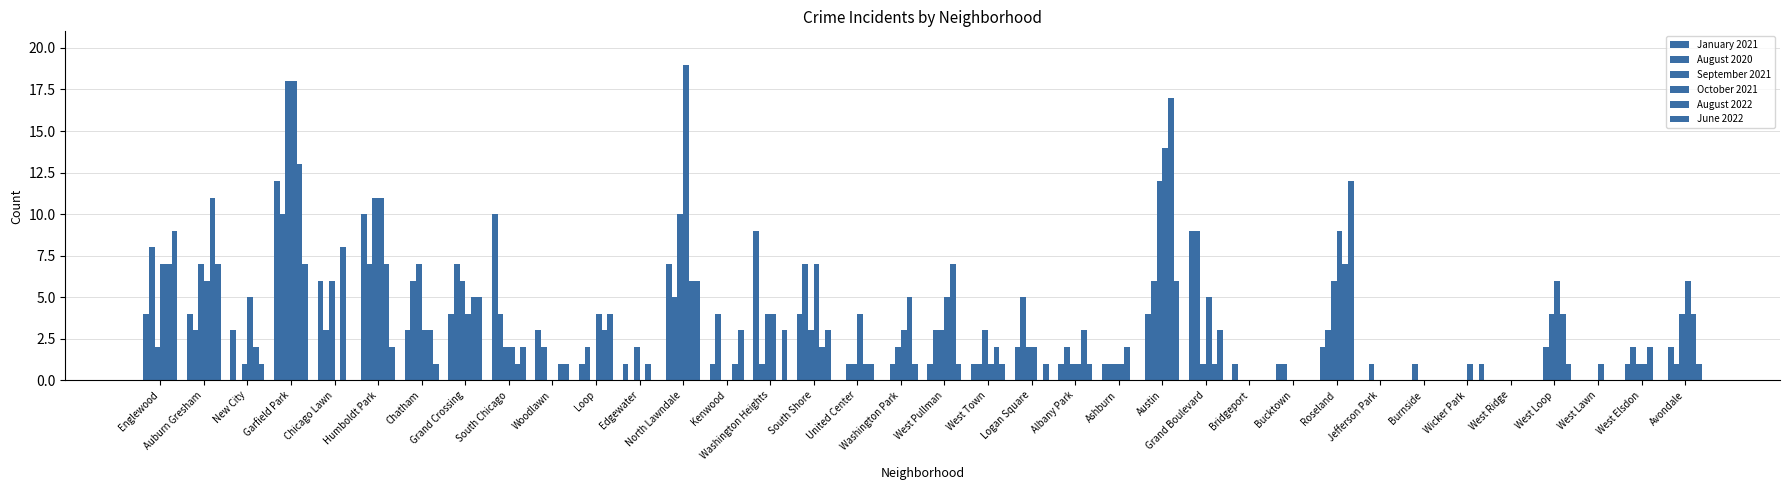

Count the number of categories in the chart.

36